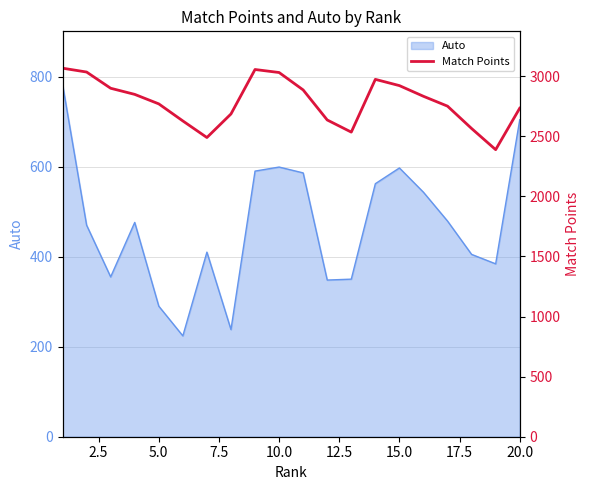

The value of Auto at 5.0 is 148. True or false?

False